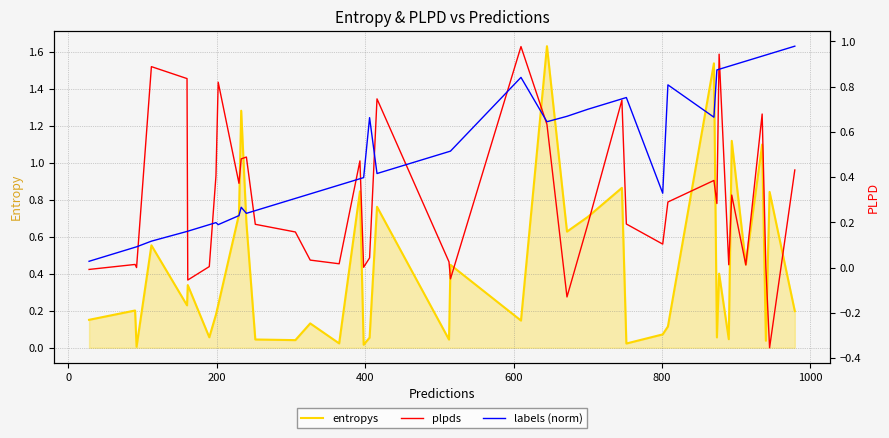

What is the sum of all entropys values?

17.0